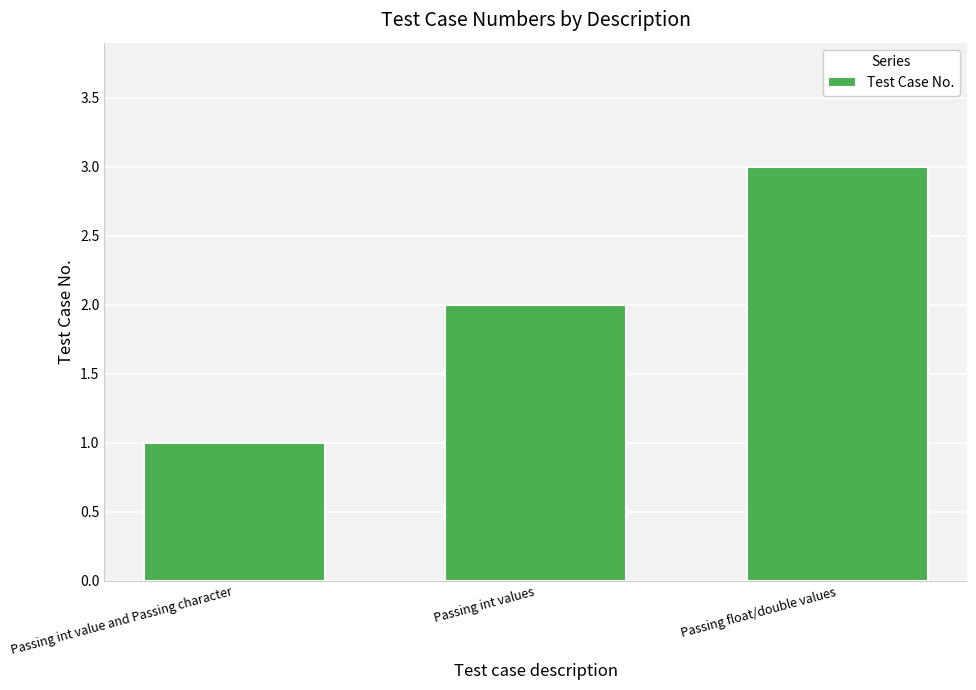

What is the difference between the maximum and minimum values?

2